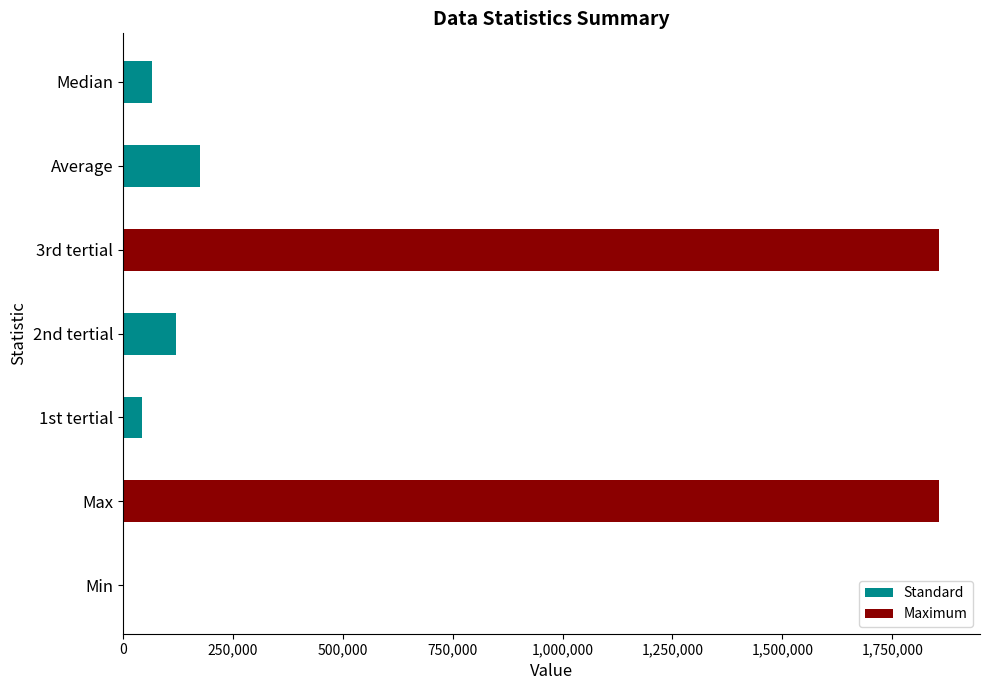

Reading top to bottom, list all the values displayed in this chart.

Median=65415.0	Average=174580.1	3rd tertial=1856836.0	2nd tertial=121213.3	1st tertial=44257.3	Max=1856836.0	Min=72.0